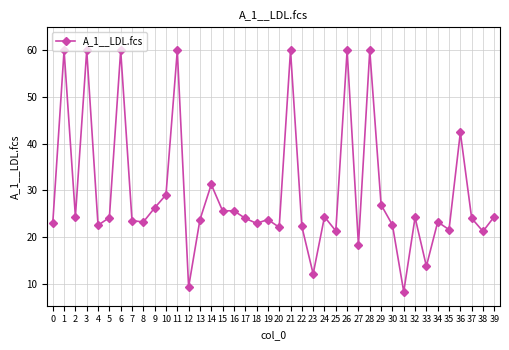

Between 11 and 34, which is larger?

11